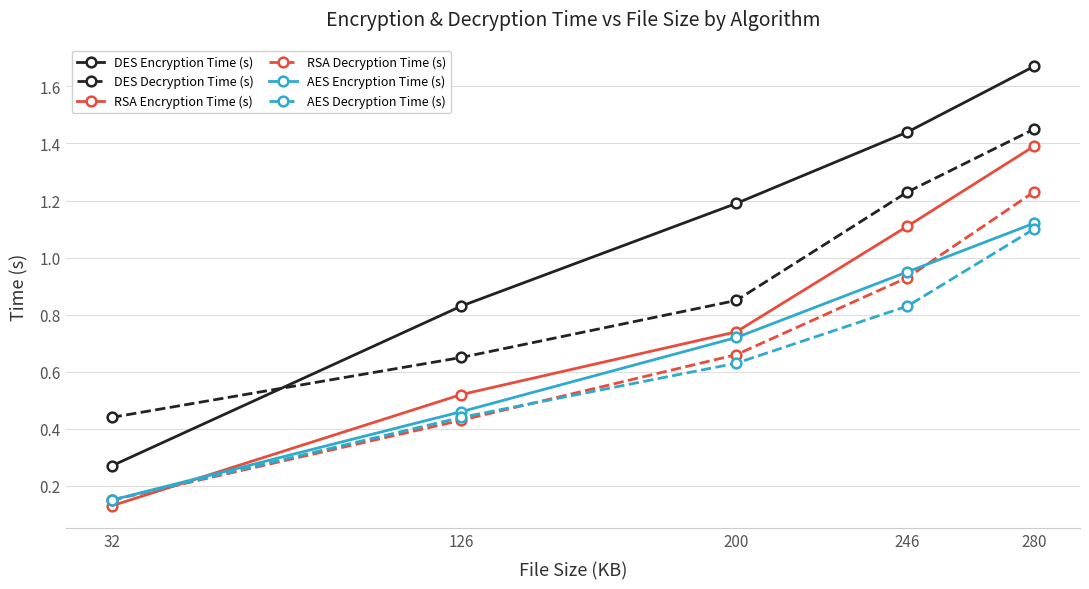

Where is RSA Encryption Time (s) nearest to the value 0?

32